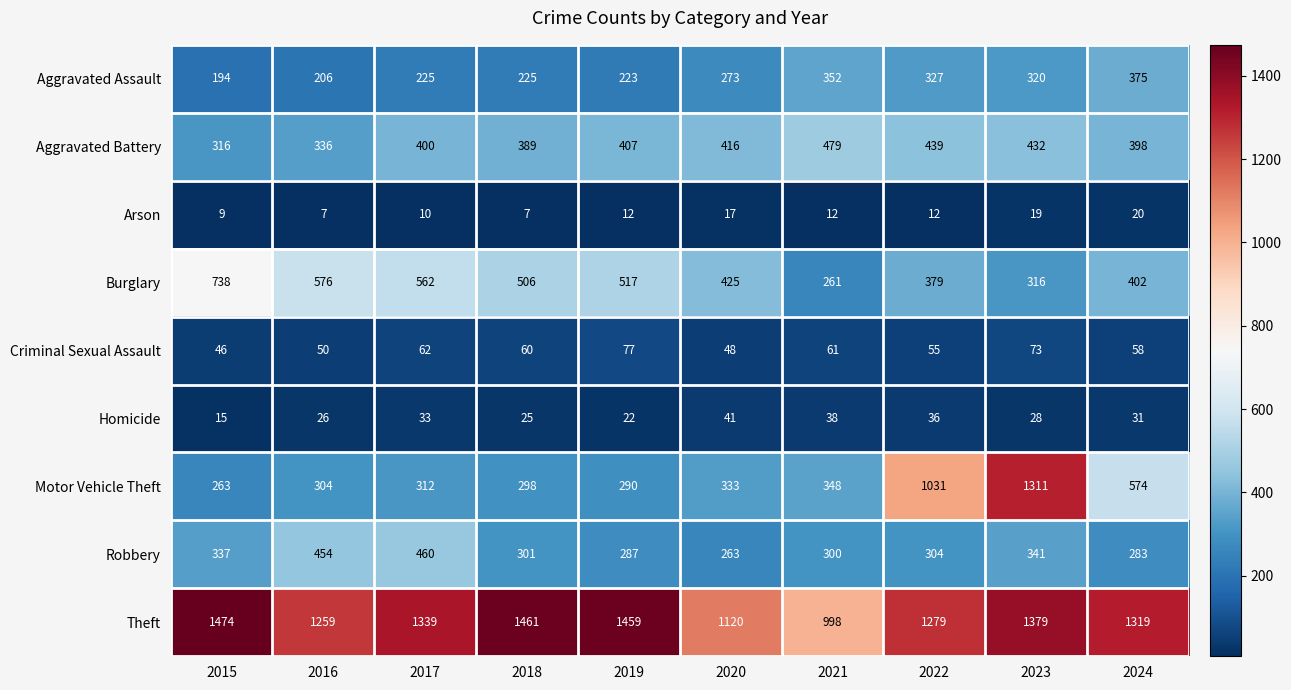

List the series in order of their peak value, highest first.

Theft, Motor Vehicle Theft, Burglary, Aggravated Battery, Robbery, Aggravated Assault, Criminal Sexual Assault, Homicide, Arson